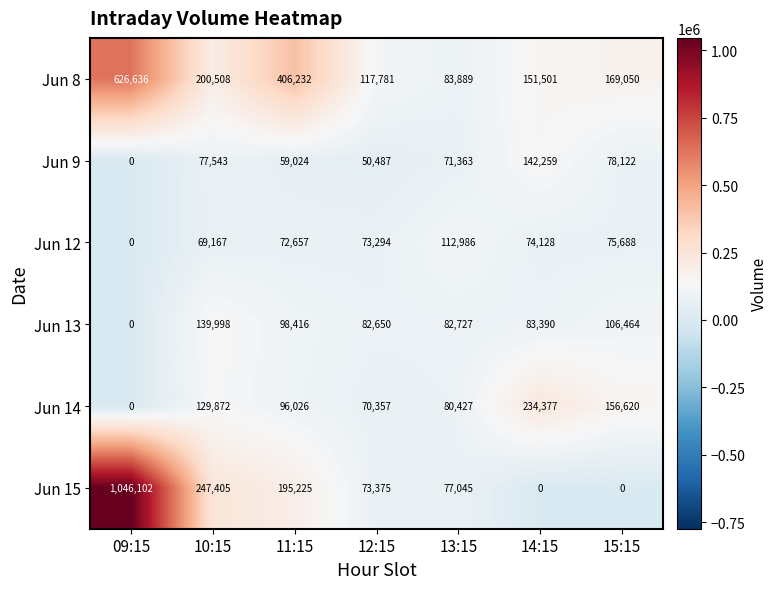

Which series has the largest total across all categories?

Jun 8